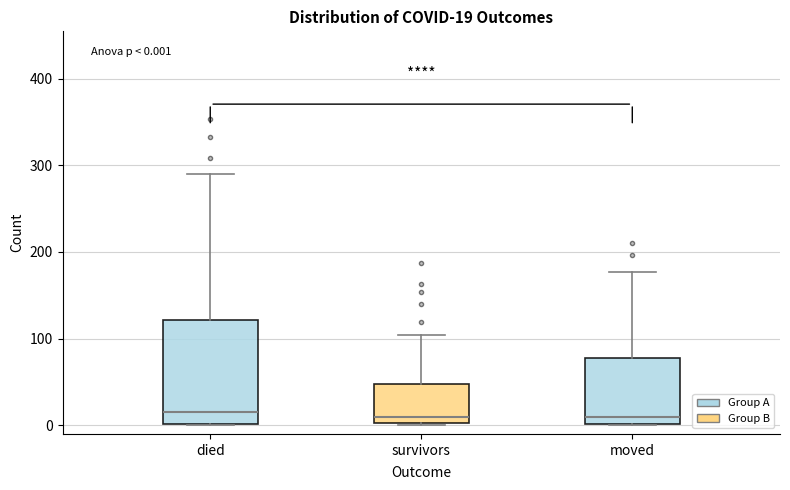

Comparing the boxes themselves (not the whiskers), which one is the tallest?

died